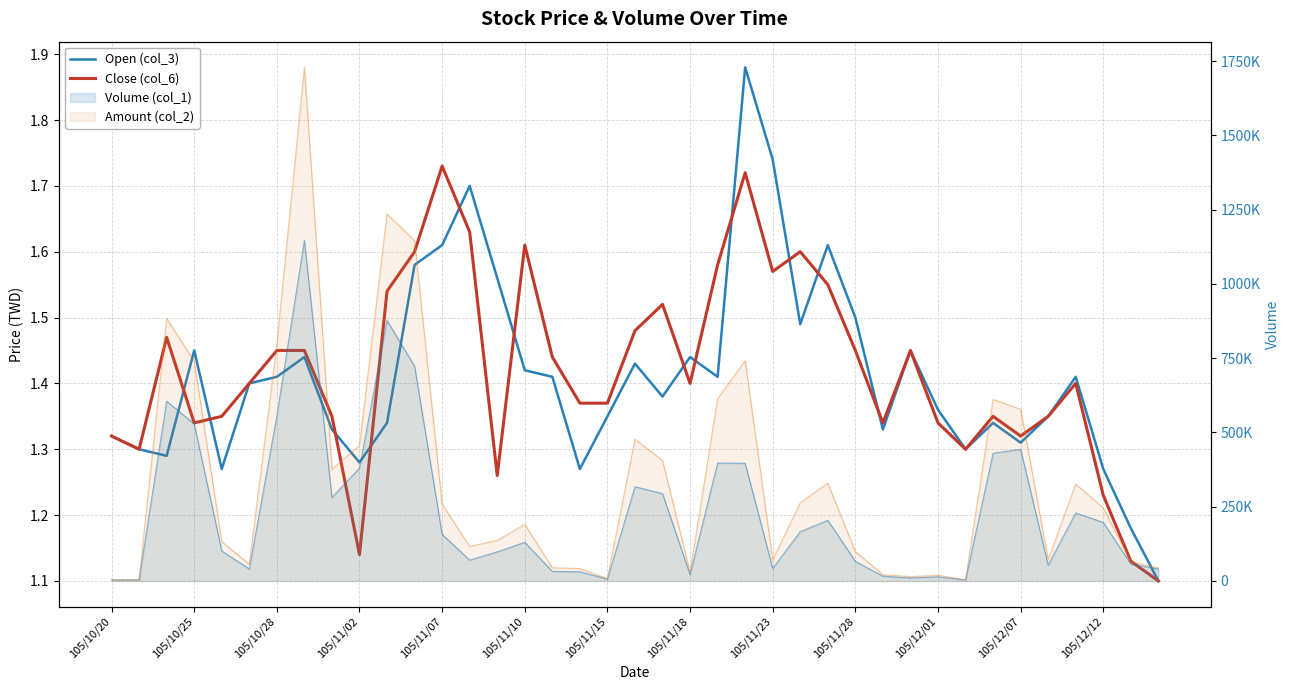

Does the chart display data point markers on the line(s)?

No